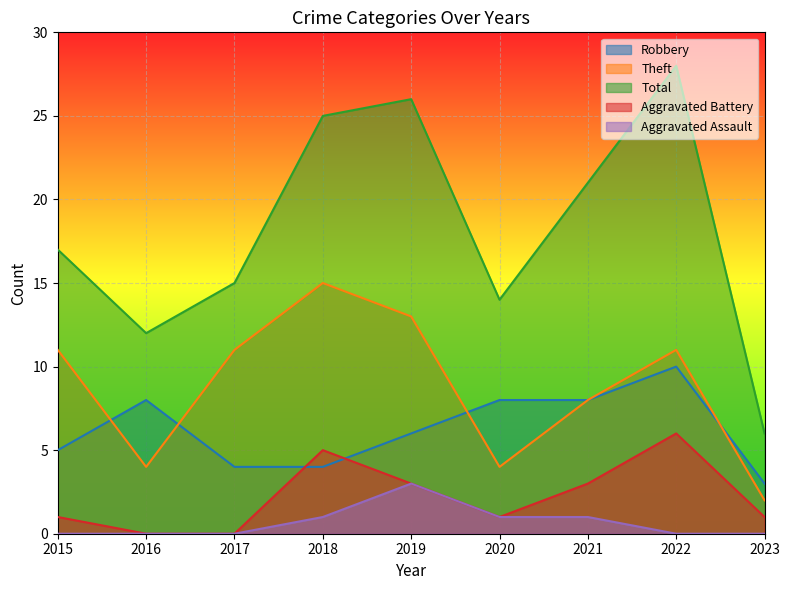

The Total series shows 17 at 2015. True or false?

True